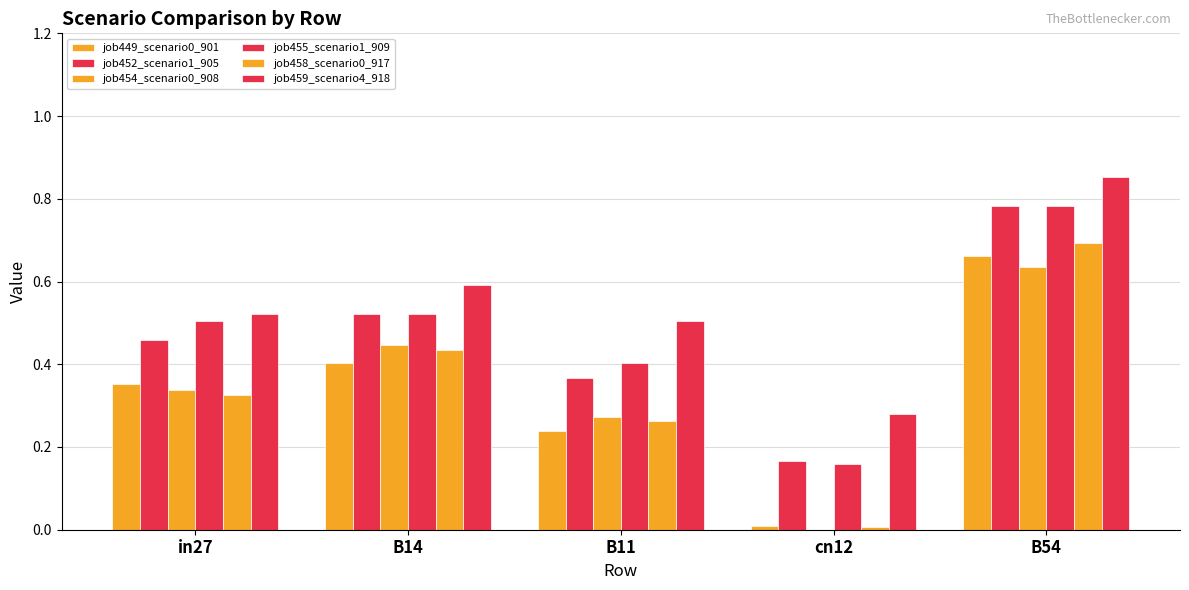

The value of job454_scenario0_908 at B14 is 0.1. True or false?

False